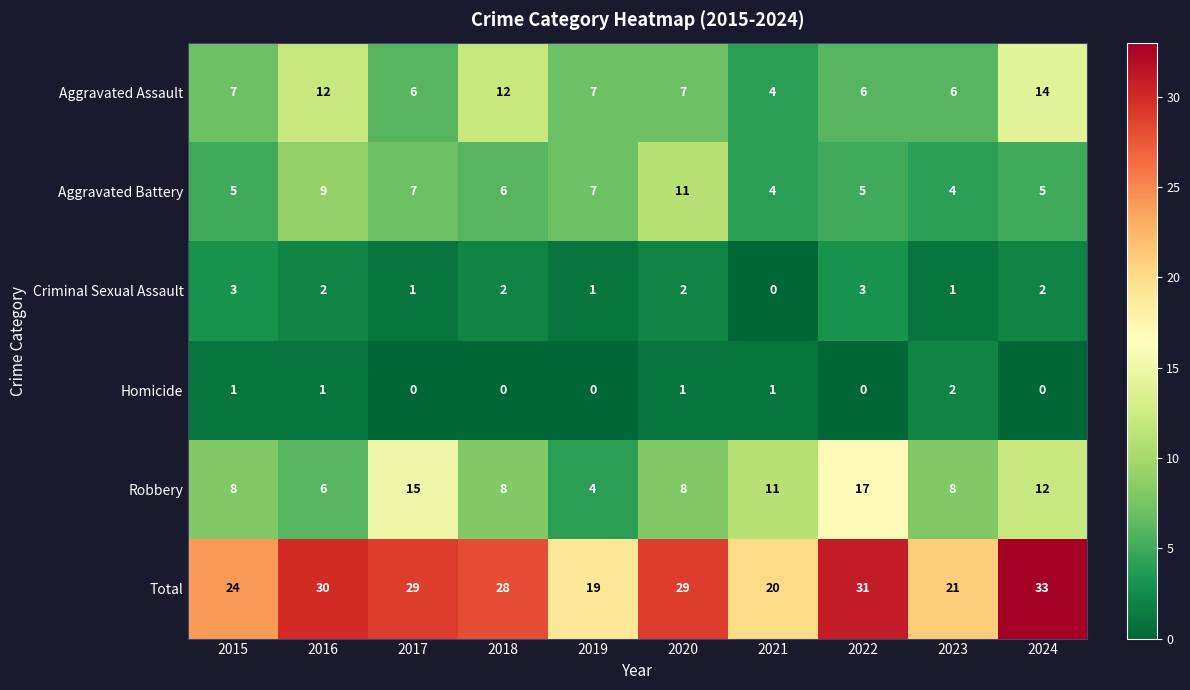

The value of Total at 2021 is 7. True or false?

False